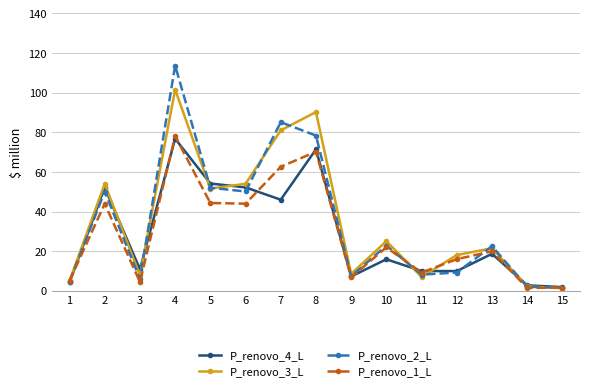

At which category is the sum across all series the highest?

4